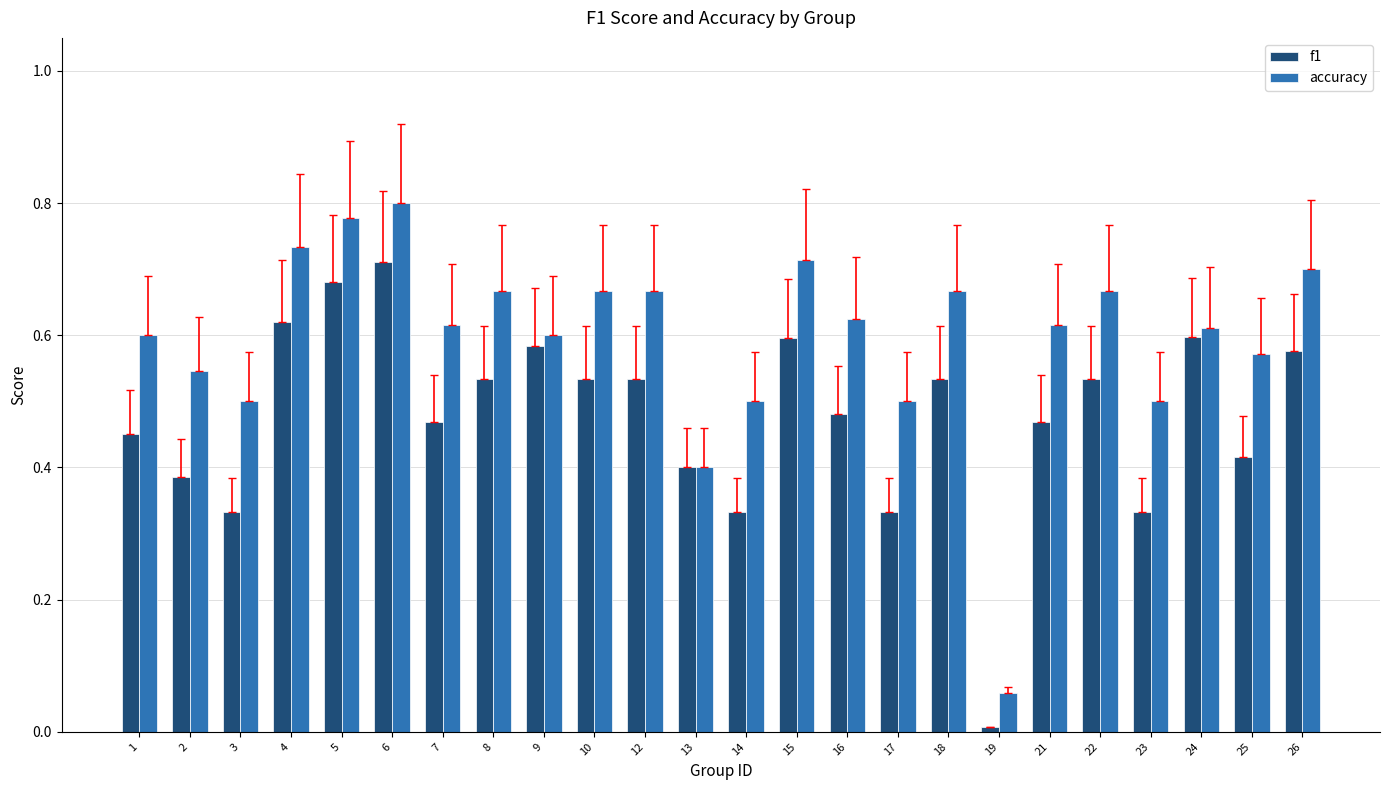

Which series changed the most between 10 and 17?

f1